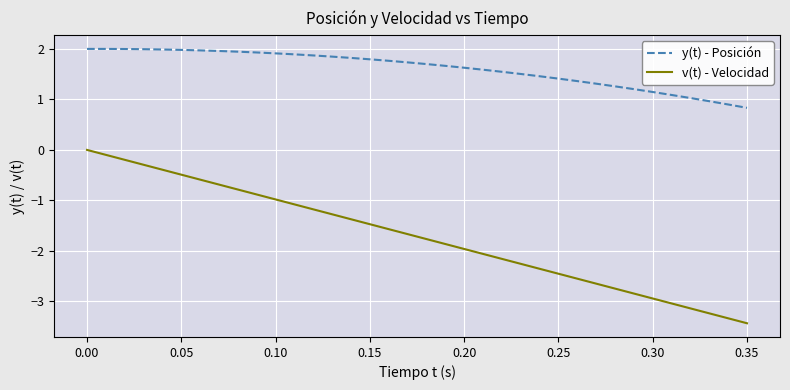

Which series has the widest spread of values?

v(t) - Velocidad